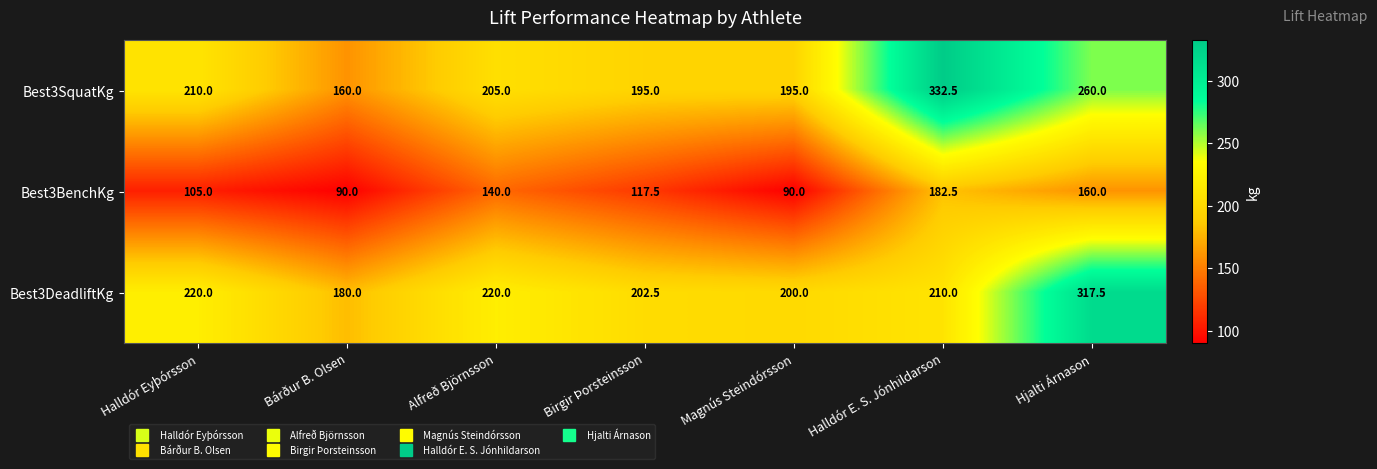

Which series changed the most between Birgir Þorsteinsson and Halldór E. S. Jónhildarson?

Best3SquatKg